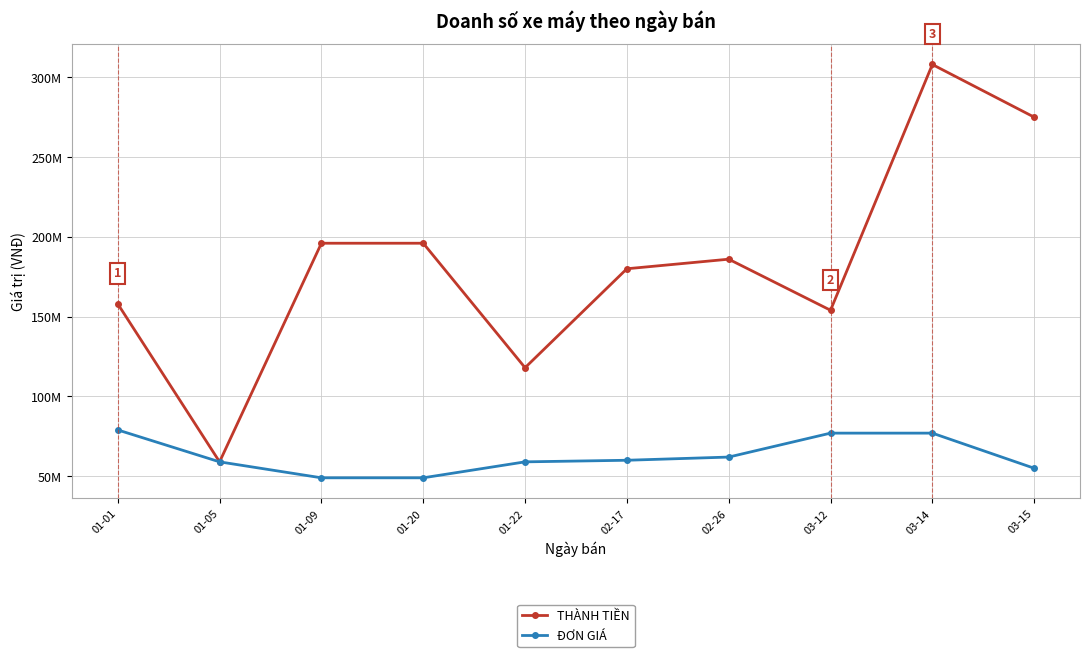

Reading left to right, extract all data points from this chart.

THÀNH TIỀN: 01-01=158000000	01-05=59000000	01-09=196000000	01-20=196000000	01-22=118000000	02-17=180000000	02-26=186000000	03-12=154000000	03-14=308000000	03-15=275000000
ĐƠN GIÁ: 01-01=79000000	01-05=59000000	01-09=49000000	01-20=49000000	01-22=59000000	02-17=60000000	02-26=62000000	03-12=77000000	03-14=77000000	03-15=55000000